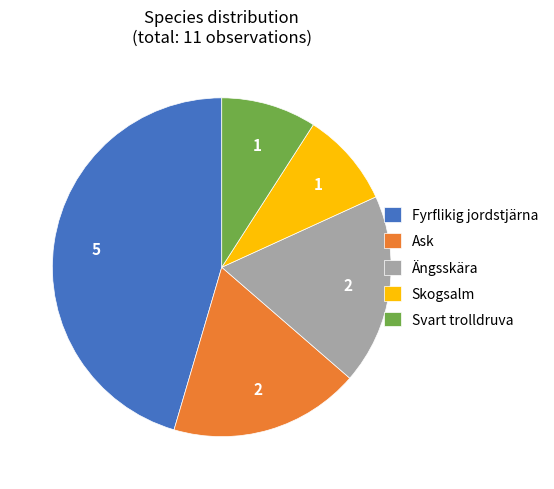

What is the largest slice in the pie chart?

Fyrflikig jordstjärna